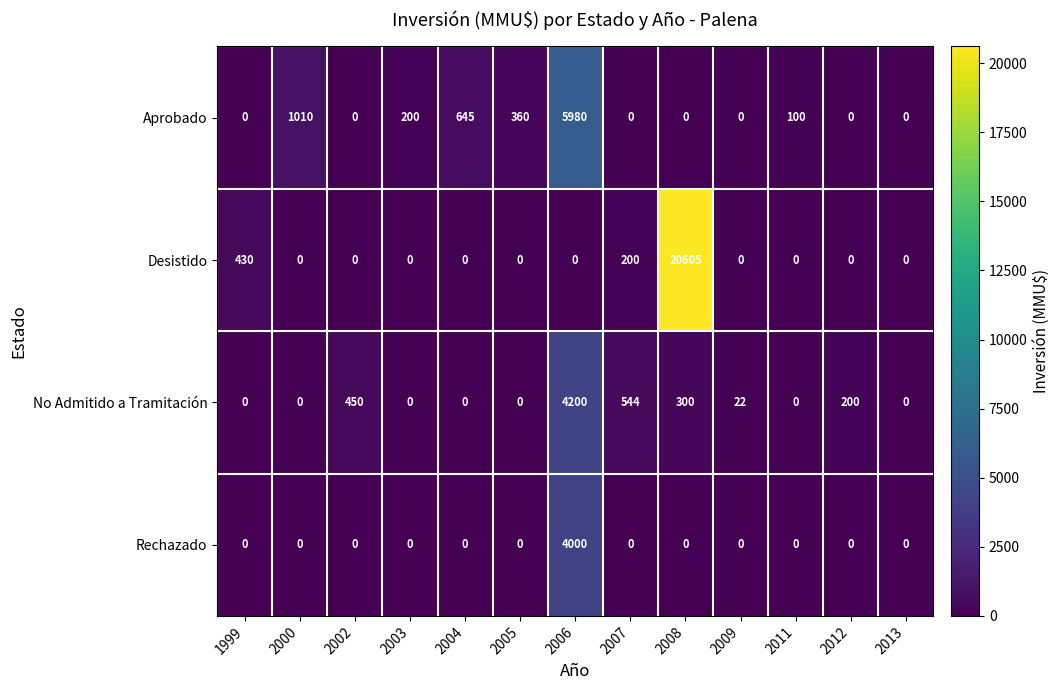

What is the total value across all series at 2005?

360